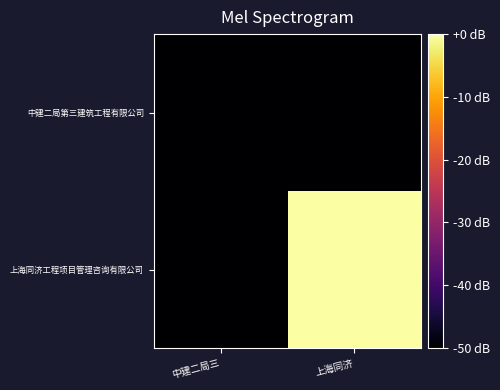

Count the number of data series in this chart.

2